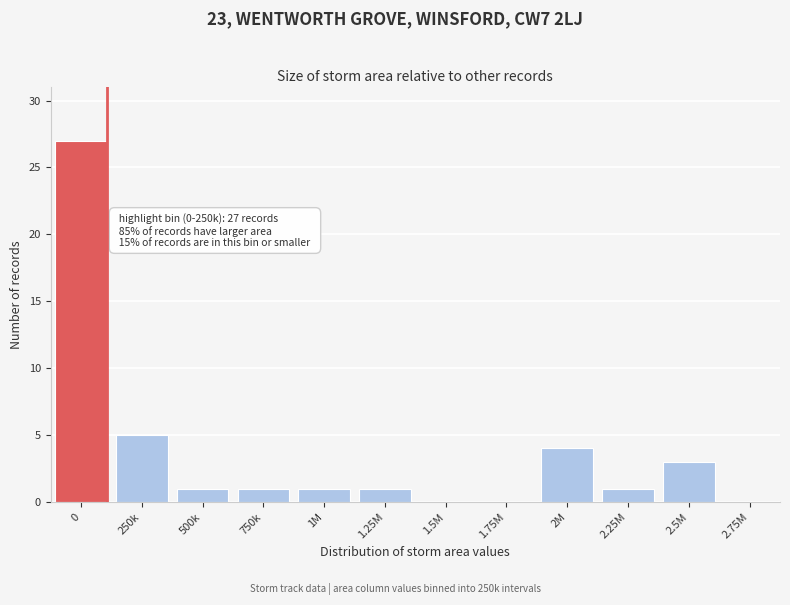

Reading left to right, list all the values displayed in this chart.

0=27	250k=5	500k=1	750k=1	1M=1	1.25M=1	1.5M=0	1.75M=0	2M=4	2.25M=1	2.5M=3	2.75M=0